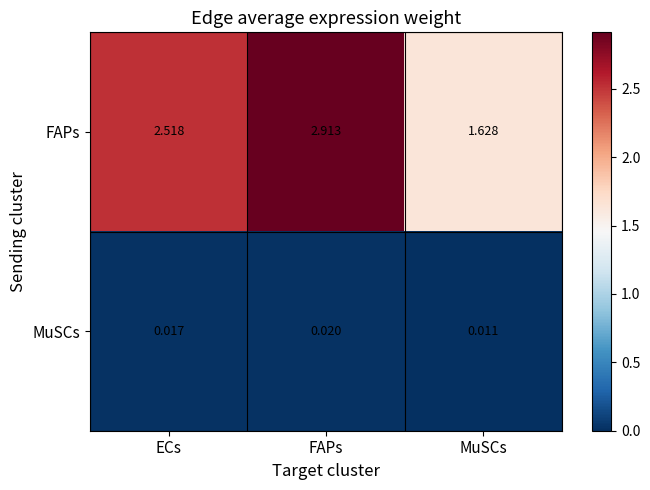

At which label is MuSCs closest to 0?

MuSCs